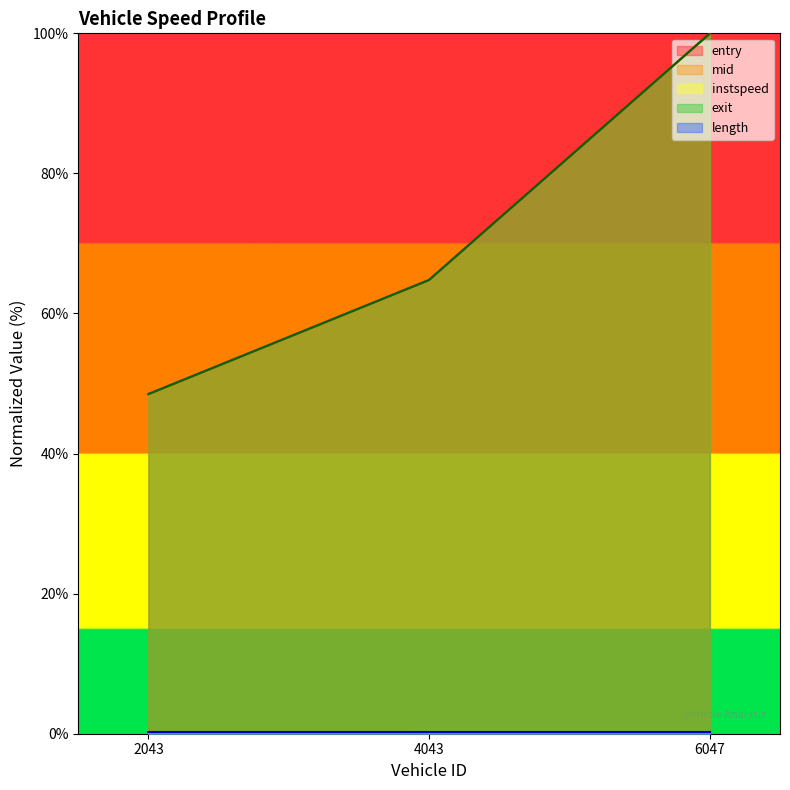

Where does the mid series first go above 64?

4043